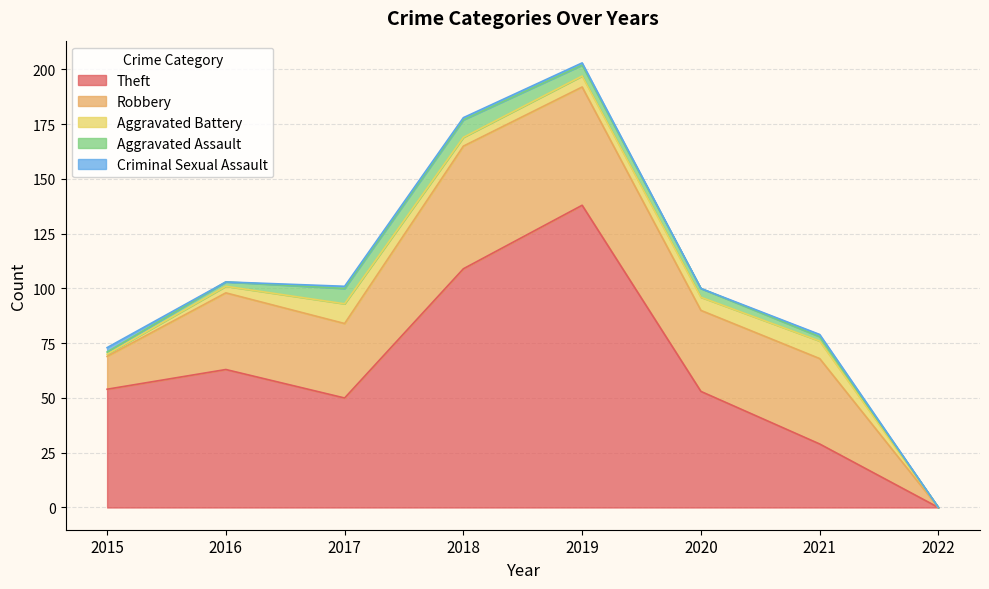

Reading left to right, what are all the values shown in this chart?

Theft: 2015=54	2016=63	2017=50	2018=109	2019=138	2020=53	2021=29	2022=0
Robbery: 2015=15	2016=35	2017=34	2018=56	2019=54	2020=37	2021=39	2022=0
Aggravated Battery: 2015=1	2016=3	2017=9	2018=4	2019=5	2020=6	2021=8	2022=0
Aggravated Assault: 2015=1	2016=2	2017=7	2018=8	2019=5	2020=4	2021=2	2022=0
Criminal Sexual Assault: 2015=2	2016=0	2017=1	2018=1	2019=1	2020=0	2021=1	2022=0